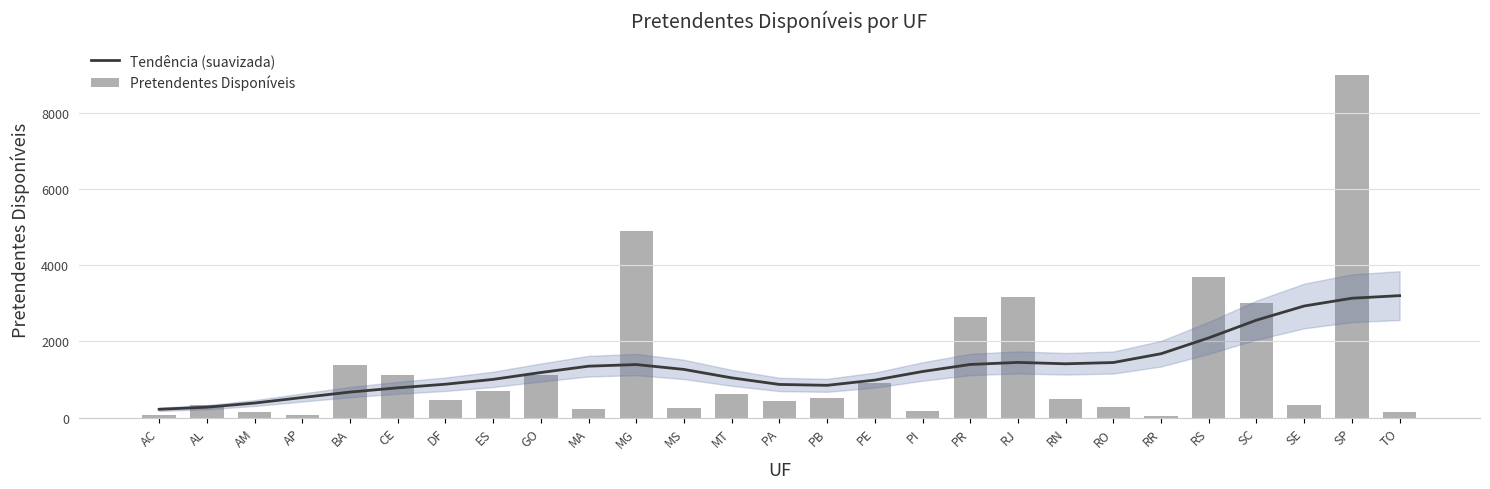

What are all the series names shown in the legend?

Tendência (suavizada), Pretendentes Disponíveis